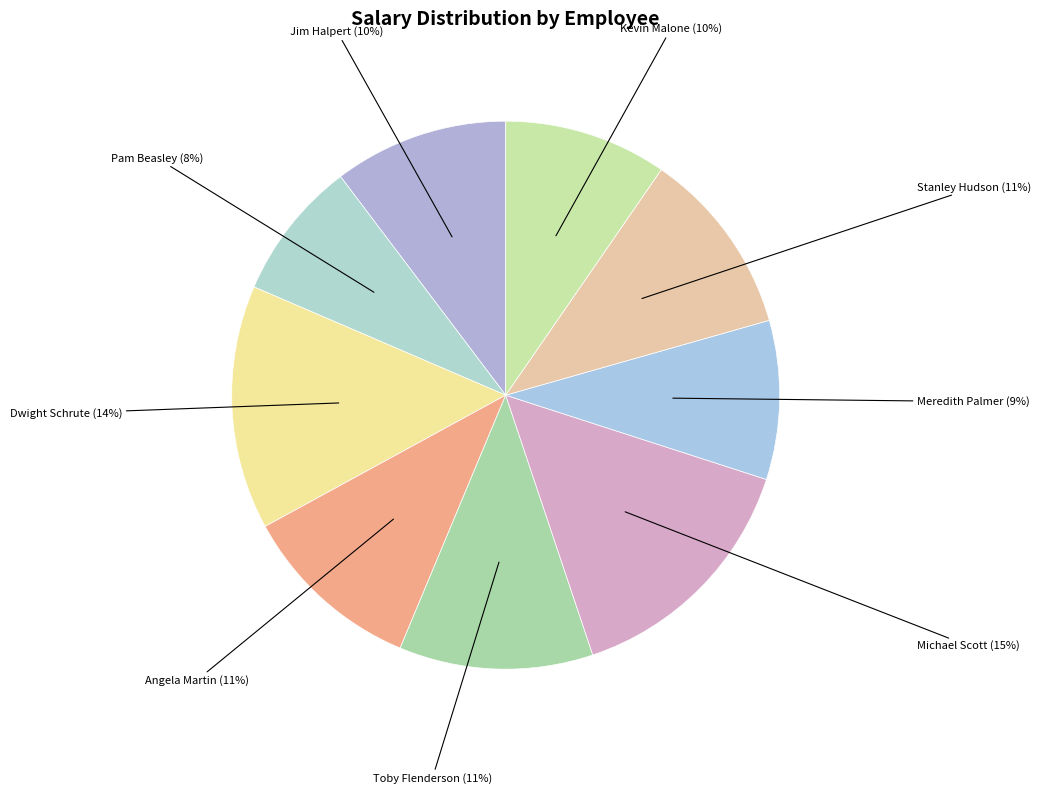

Which category has the biggest portion of the pie?

Michael Scott